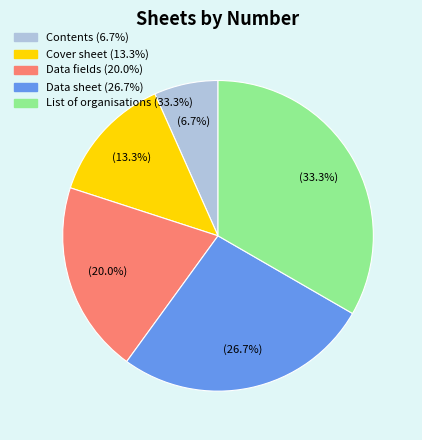

What percentage is the List of organisations slice, to the nearest percent?

33%